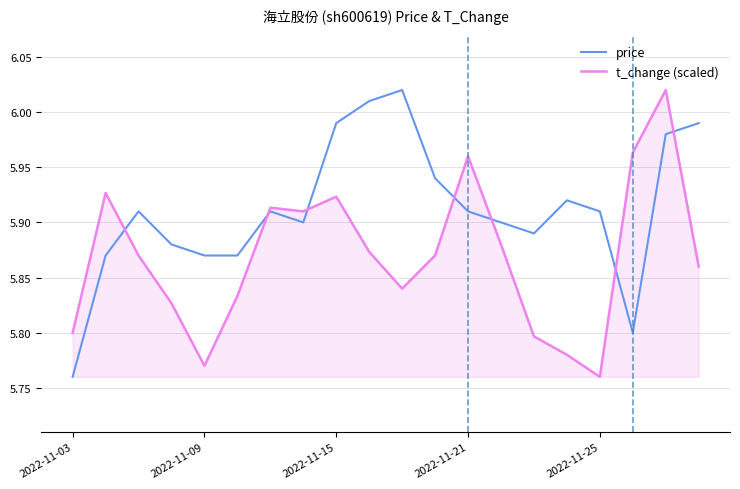

True or false: price and t_change (scaled) cross at least once.

True